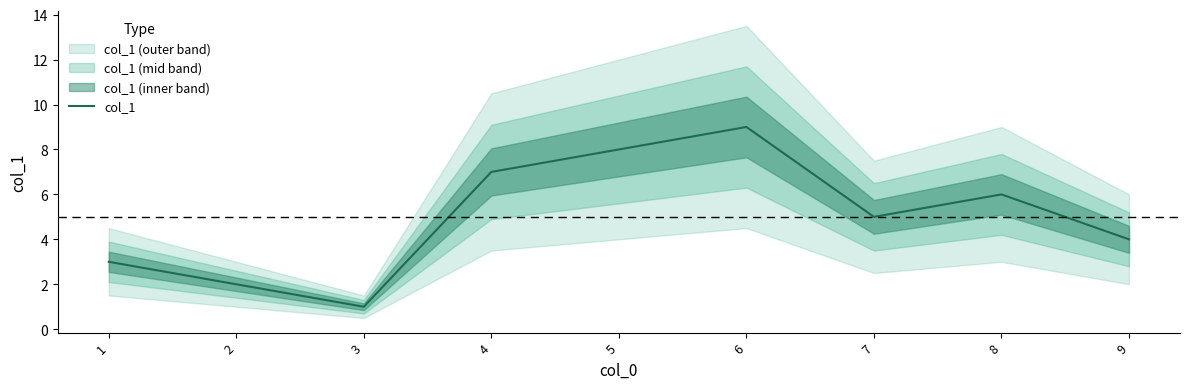

List the labels in order of value, largest first.

6, 5, 4, 8, 7, 9, 1, 2, 3